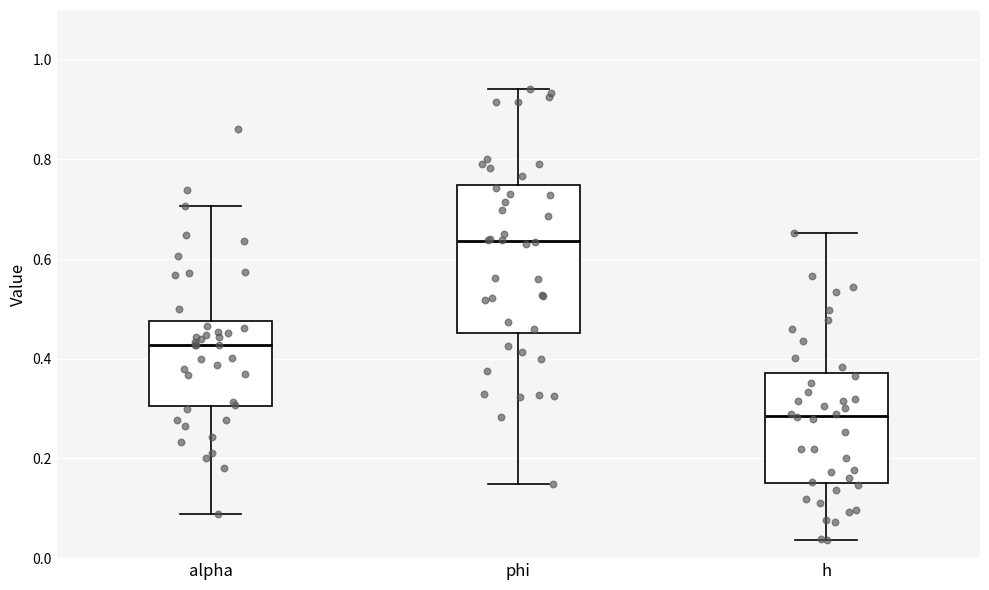

Reading left to right, read every box against the y-axis: the position of its median line, the range the box covers, and the ends of its whiskers. The values are not printed on the chart, so give them approximately, as read against the axis.

alpha: median 0.42, box 0.30 to 0.48, whiskers 0.08 to 0.70
phi: median 0.64, box 0.46 to 0.74, whiskers 0.14 to 0.94
h: median 0.28, box 0.16 to 0.38, whiskers 0.04 to 0.66